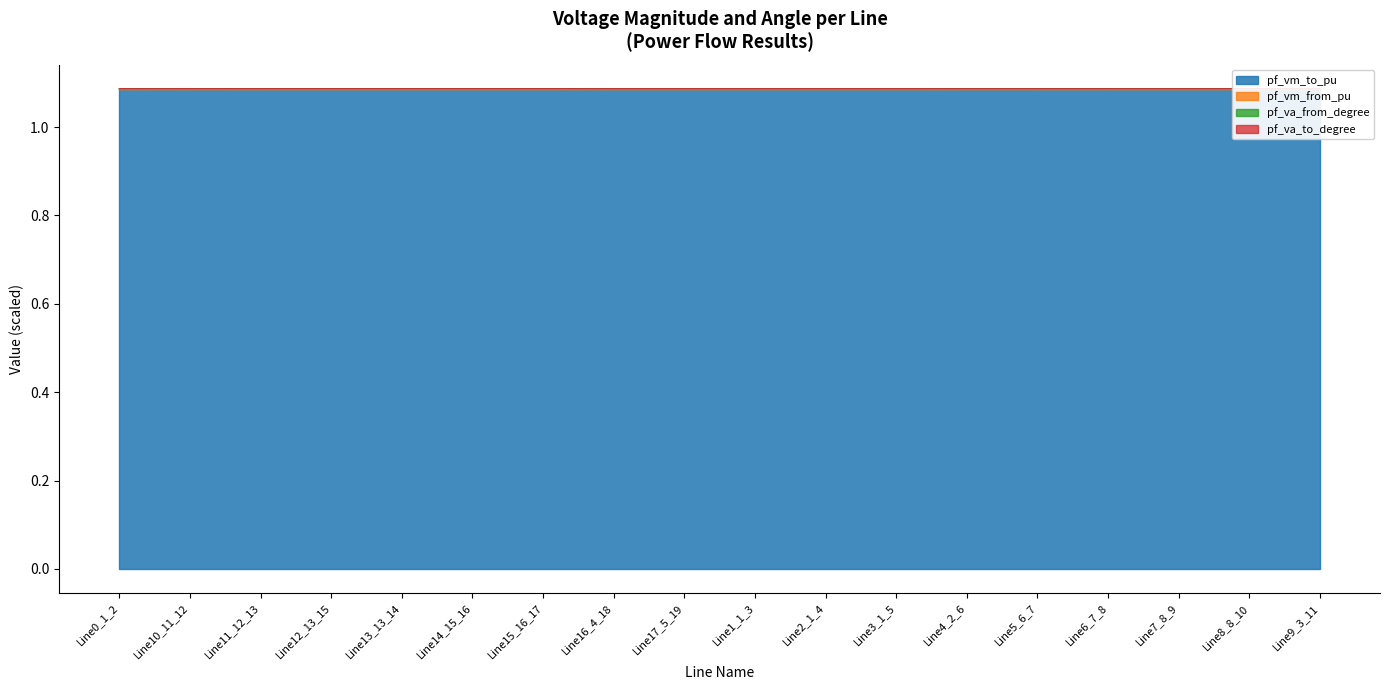

Is it true that pf_vm_to_pu equals 1.5 at Line0_1_2?

False